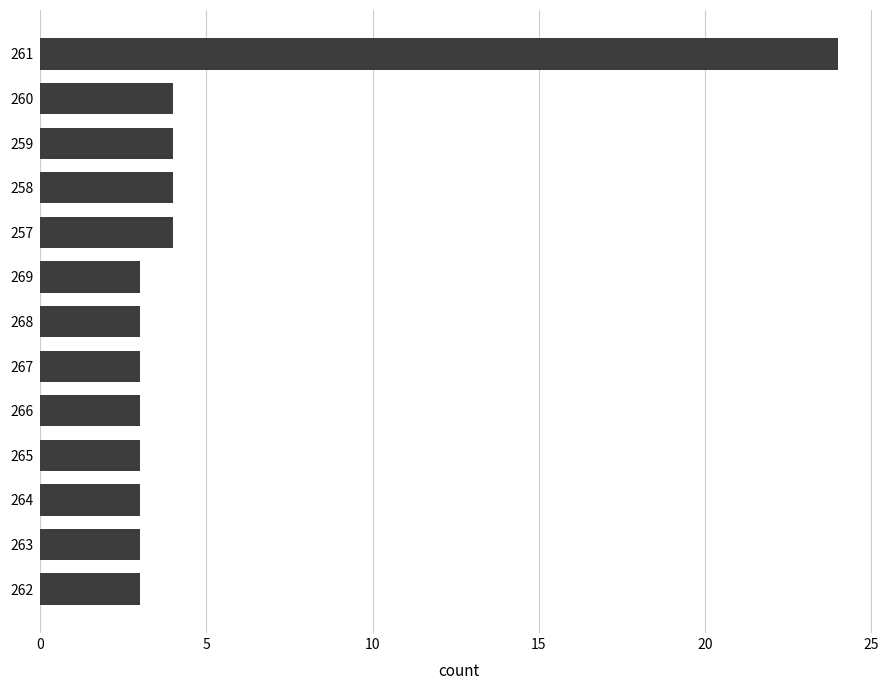

What is the smallest value displayed?

3